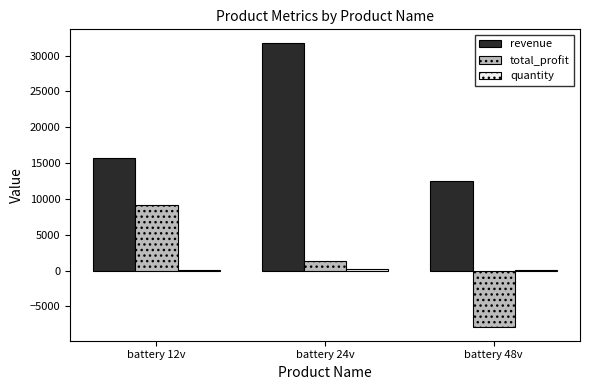

How many distinct data groups are displayed?

3